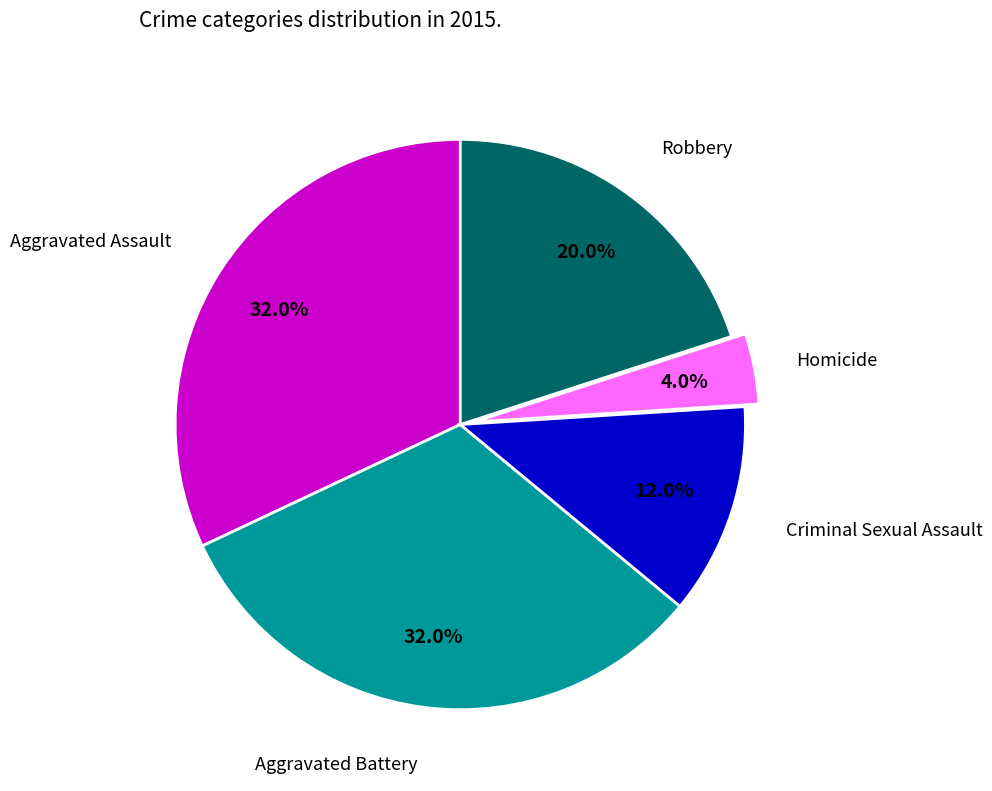

Is there any slice that represents more than half of the pie?

No